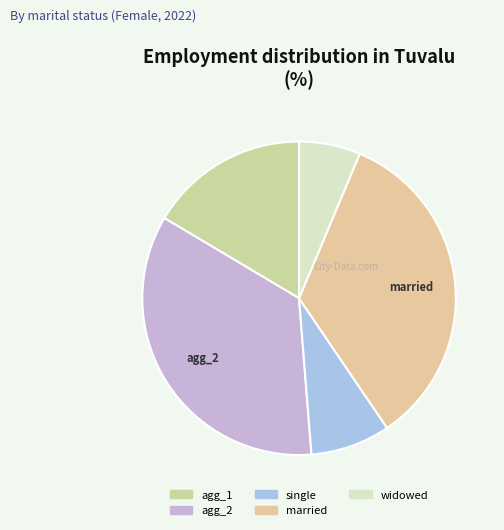

Does any single category account for the majority?

No